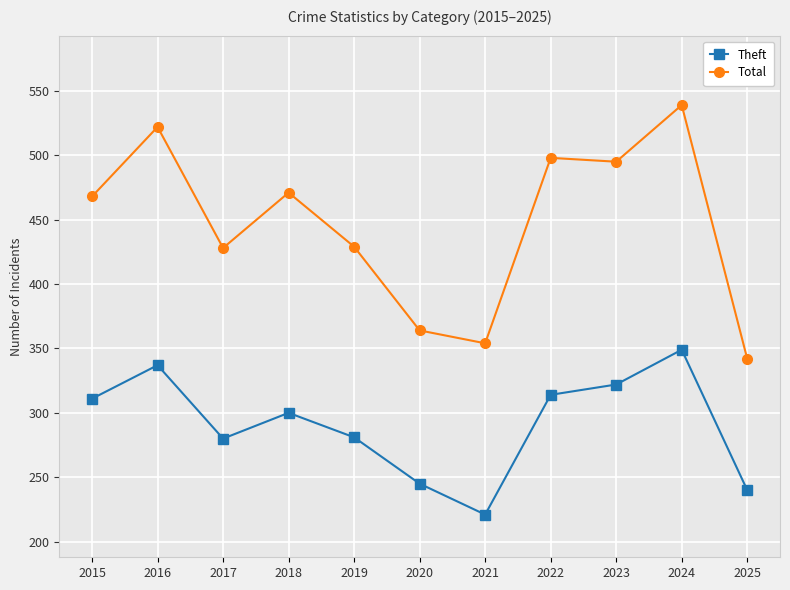

True or false: Total and Theft intersect in this chart.

False